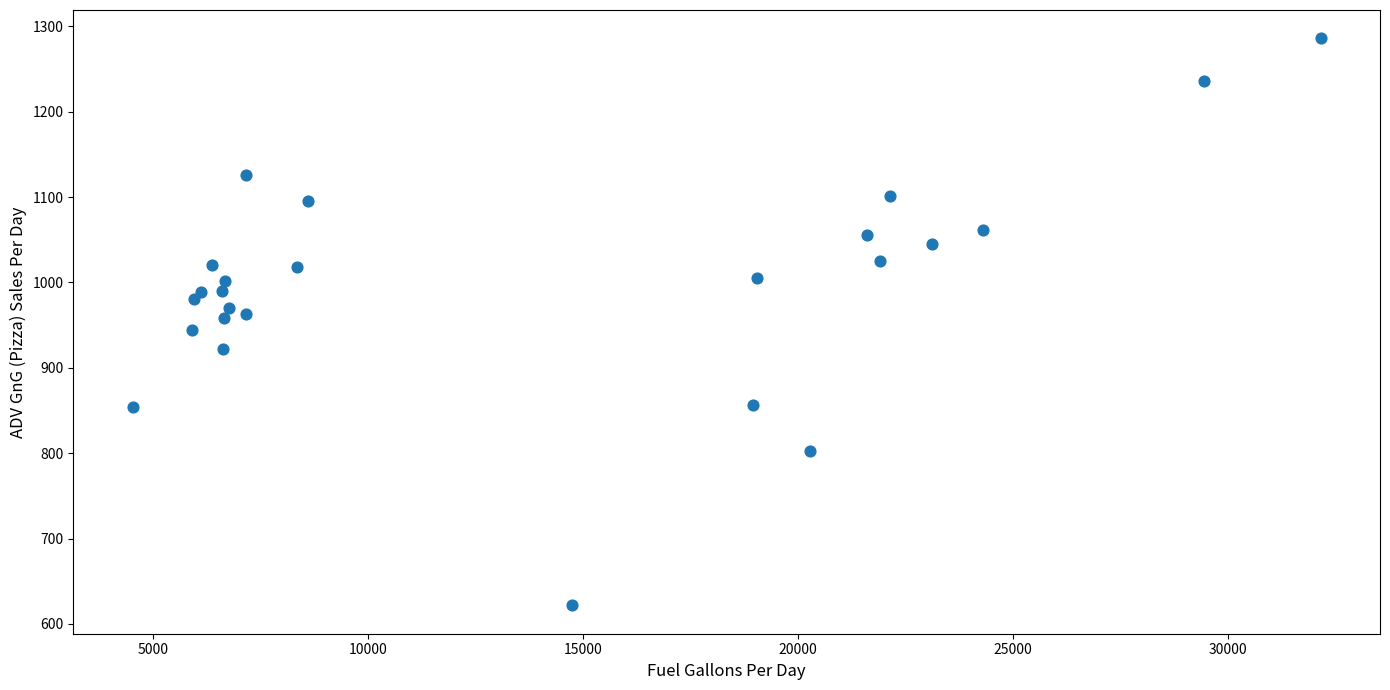

What is the range of X values (max minus min)?

27627.2